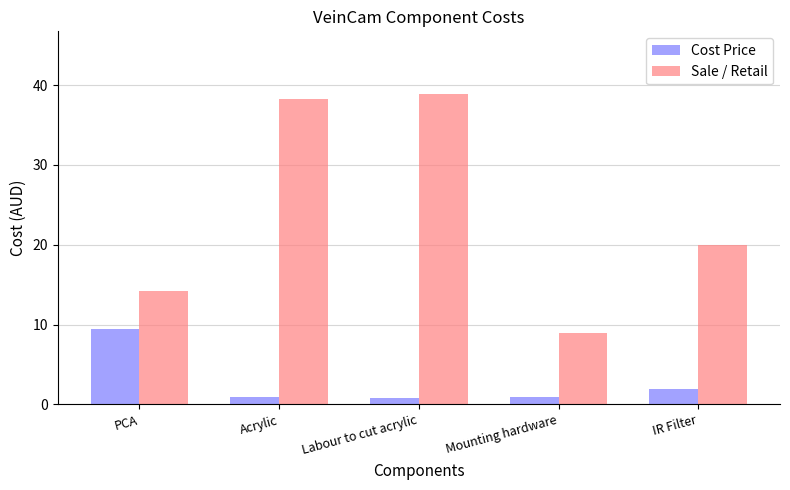

How many data points in Sale / Retail are less than 20?

2